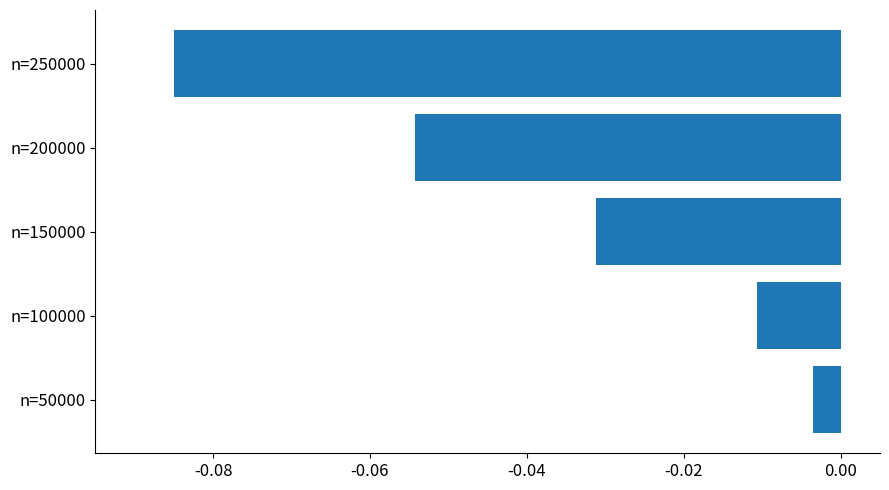

Count the number of categories in the chart.

5